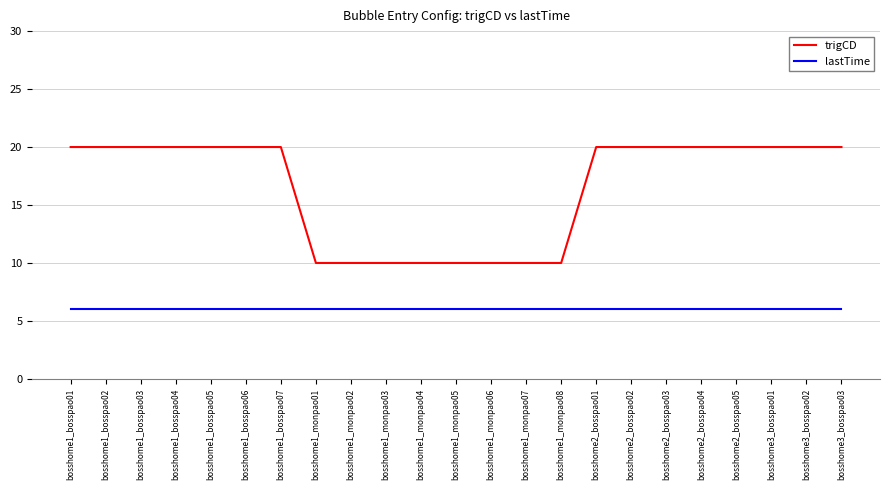

At bosshome1_bosspao07, list the series in order from largest to smallest.

trigCD, lastTime